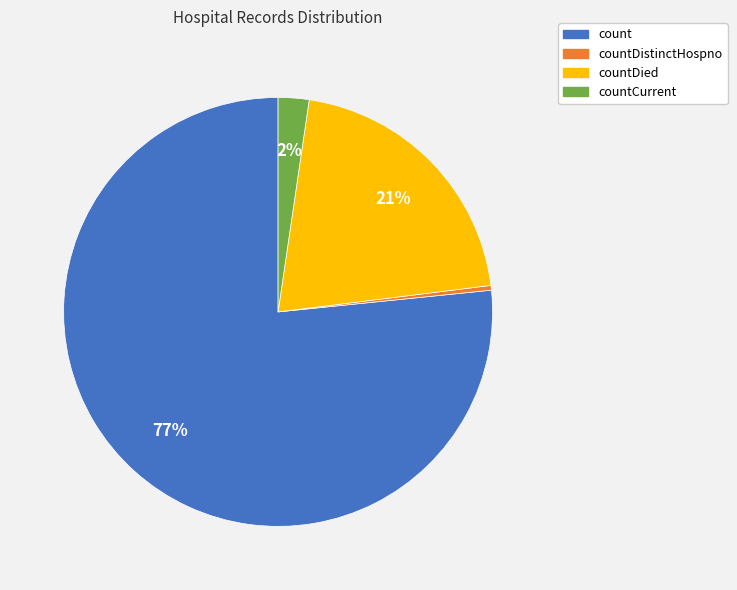

To the nearest percent, what is the average slice percentage?

25%